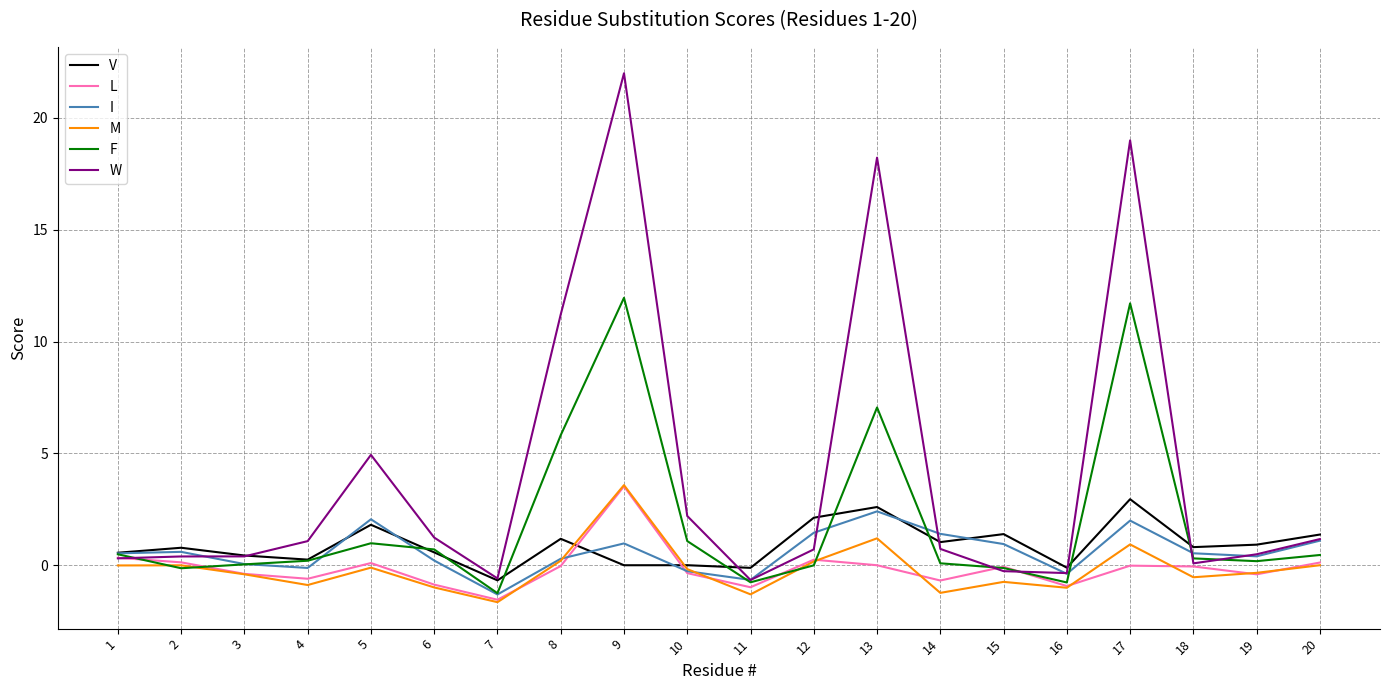

Is it true that V equals 1.0 at 14?

True